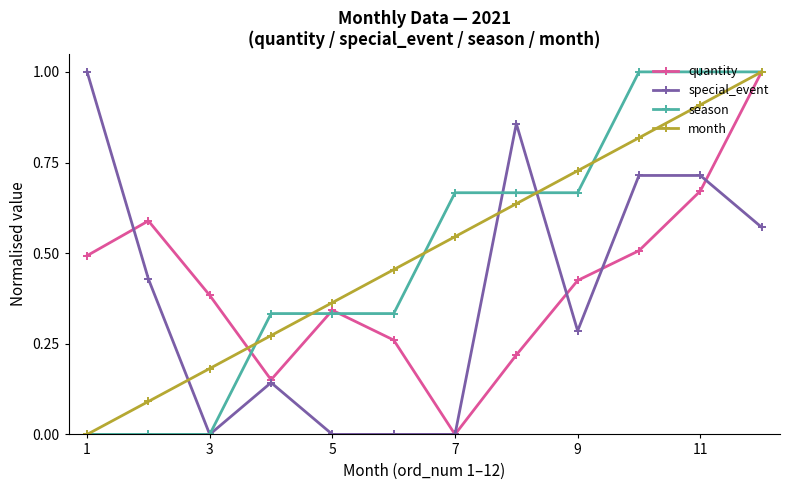

What is the highest value of the season series?

1.0